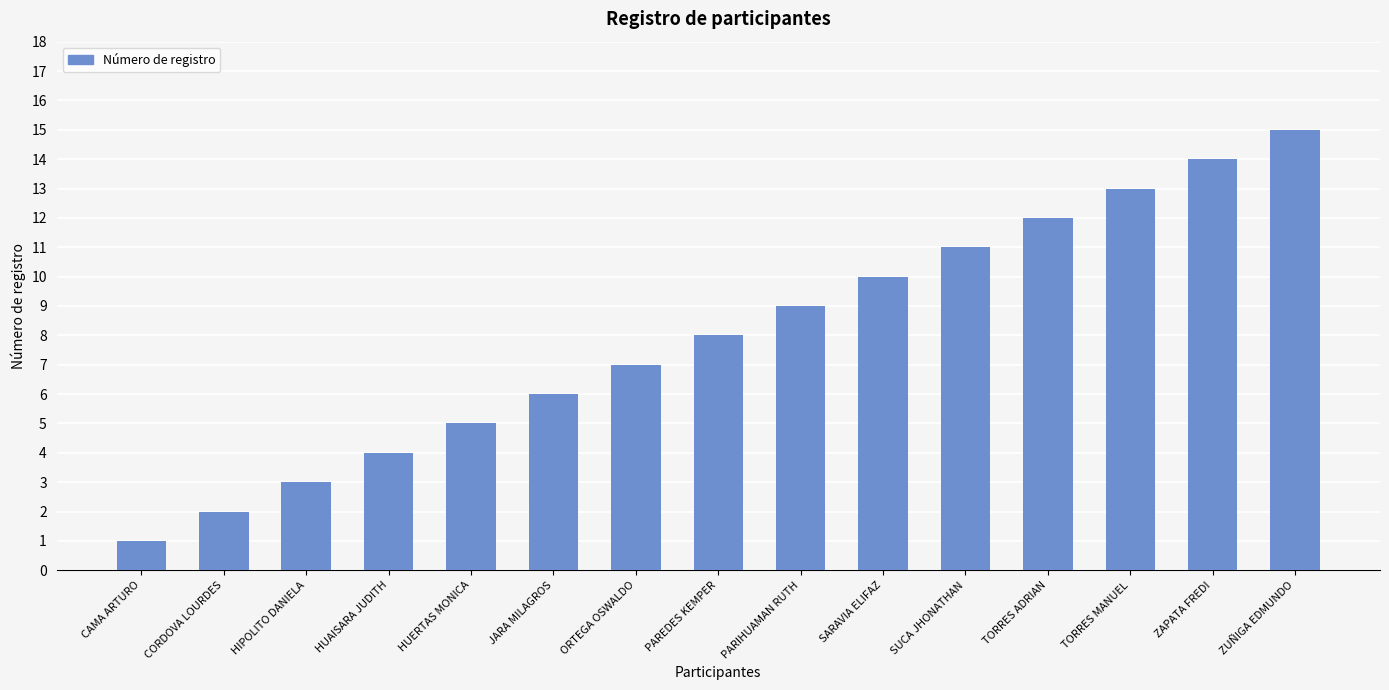

What is the difference between the maximum and second lowest values?

13